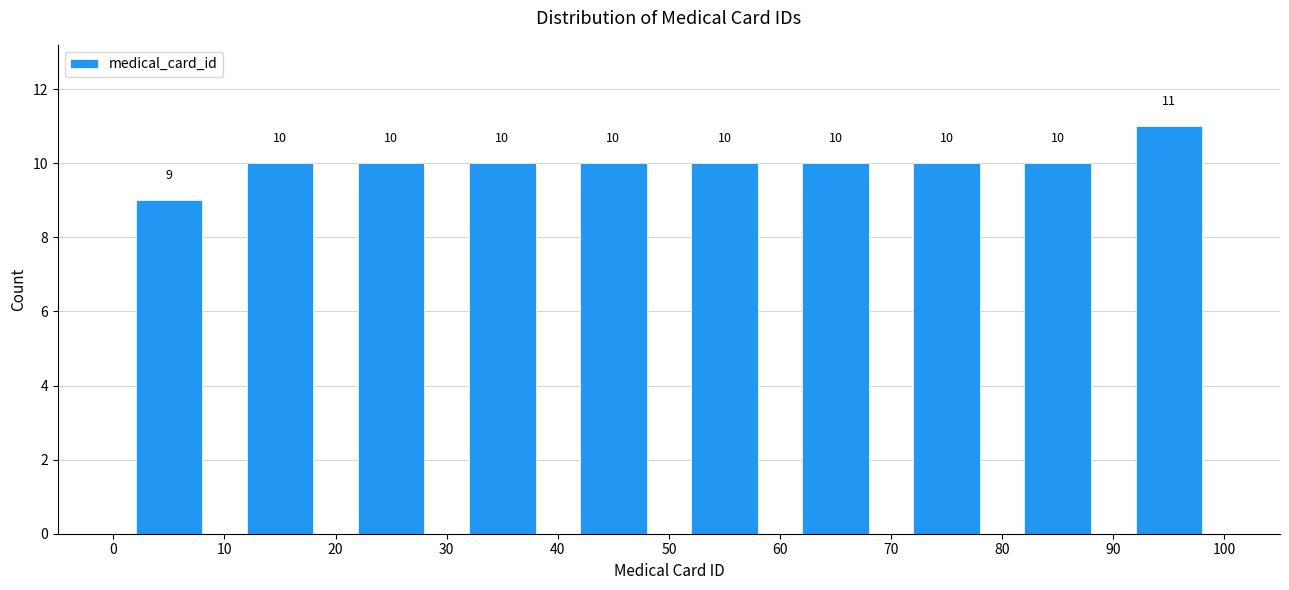

Reading left to right, transcribe this chart: for each bar, give the range it covers on the x-axis and its height.

0 to 10: 9
10 to 20: 10
20 to 30: 10
30 to 40: 10
40 to 50: 10
50 to 60: 10
60 to 70: 10
70 to 80: 10
80 to 90: 10
90 to 100: 11